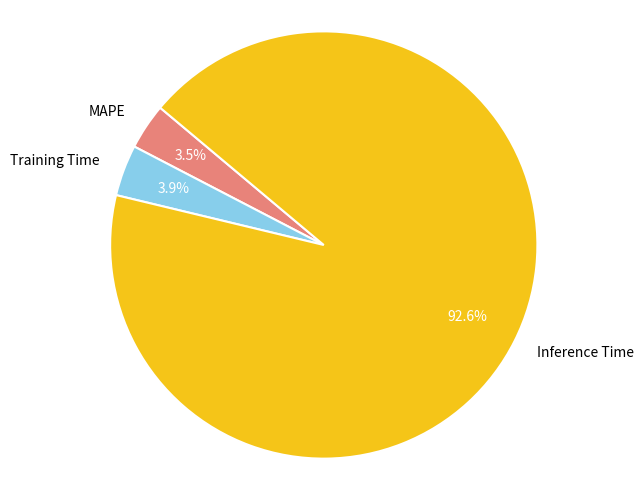

Does Inference Time represent more than half of the total?

Yes